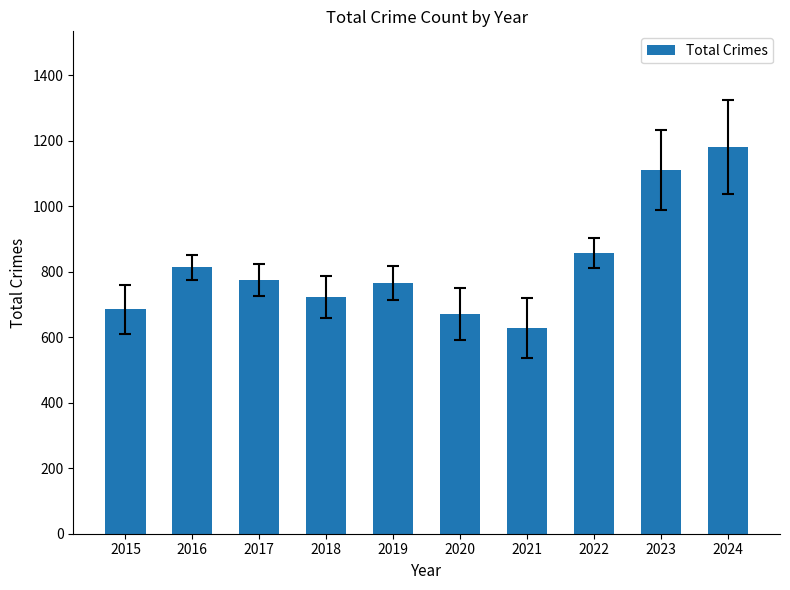

Between 2018 and 2015, which is larger?

2018